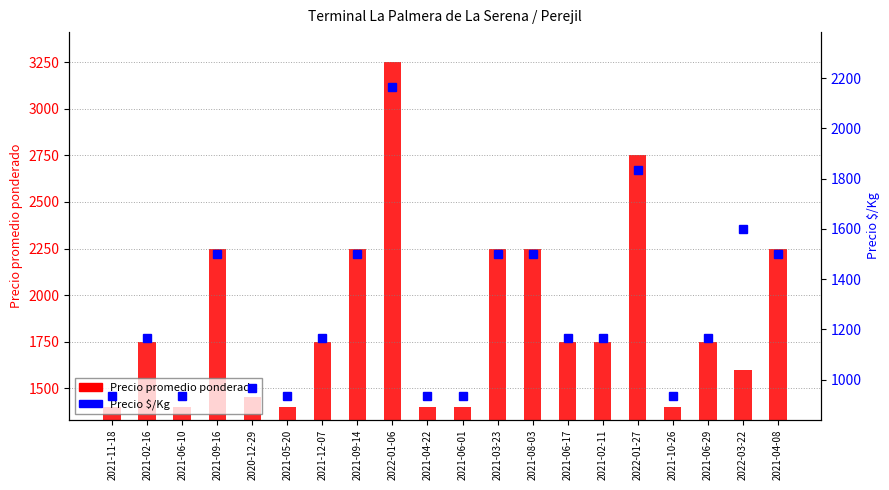

What position from the left is 2021-10-26?

17